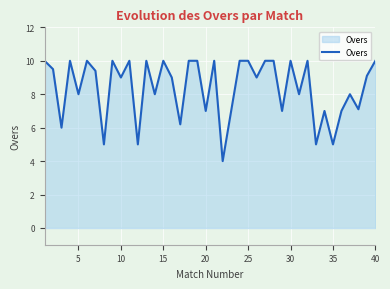

What is the difference between the maximum and minimum values?

6.0